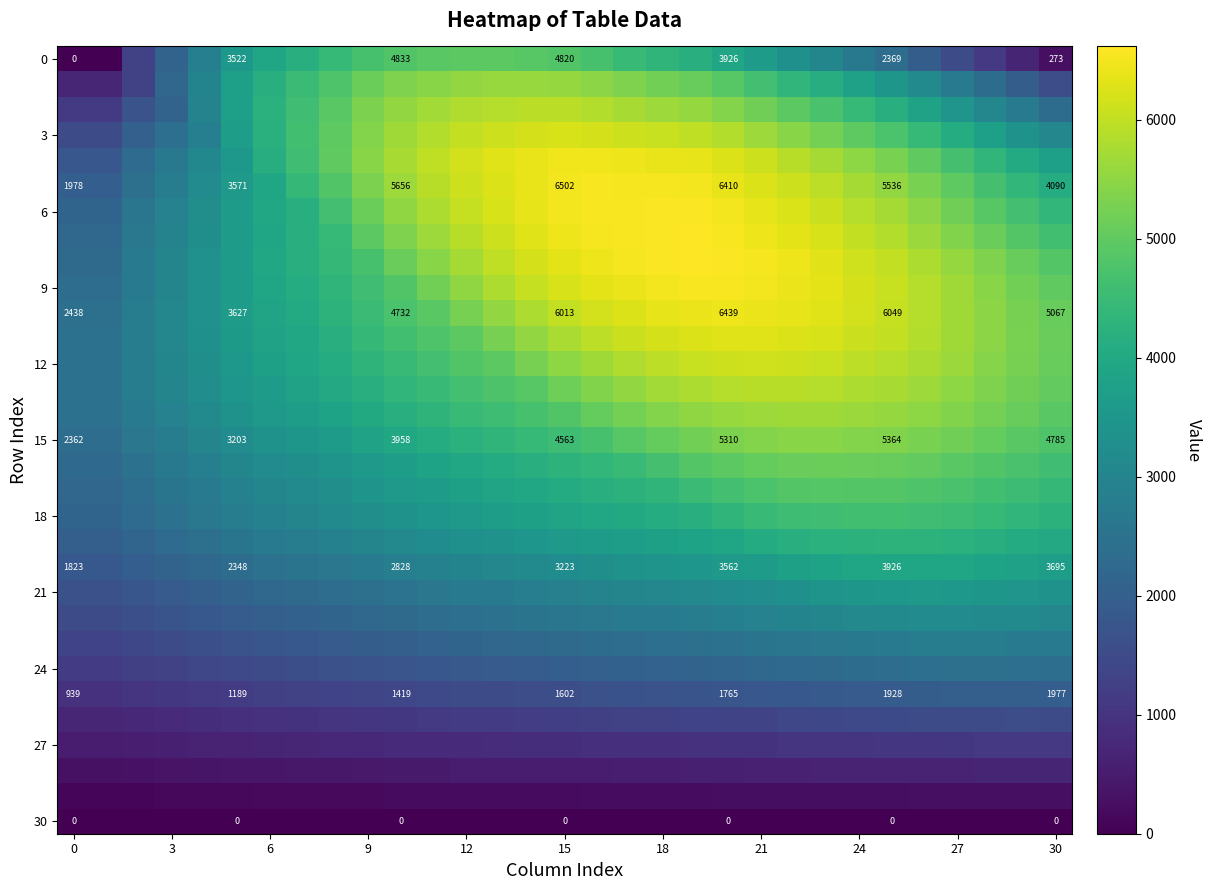

How many series are shown in this chart?

31